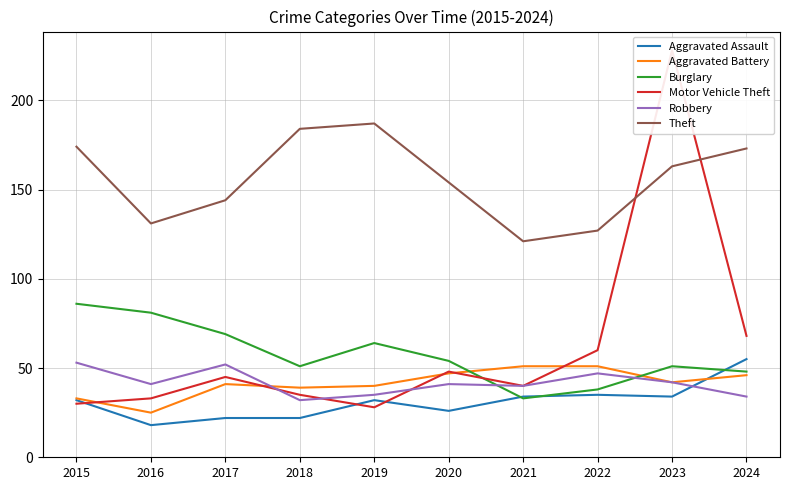

List the labels in order of Theft value, largest first.

2019, 2018, 2015, 2024, 2023, 2020, 2017, 2016, 2022, 2021